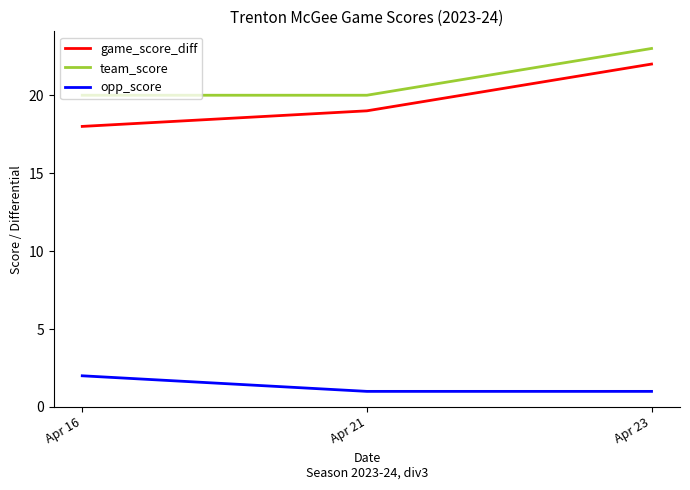

The game_score_diff series shows 31 at Apr 23. True or false?

False